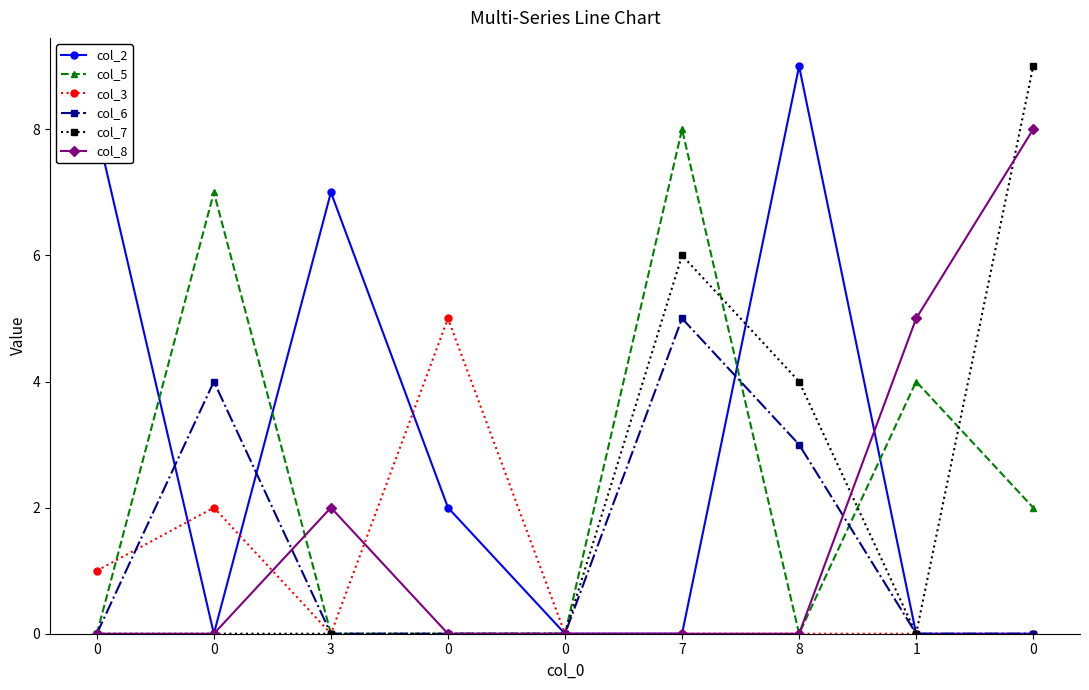

True or false: col_5 and col_6 cross at least once.

True